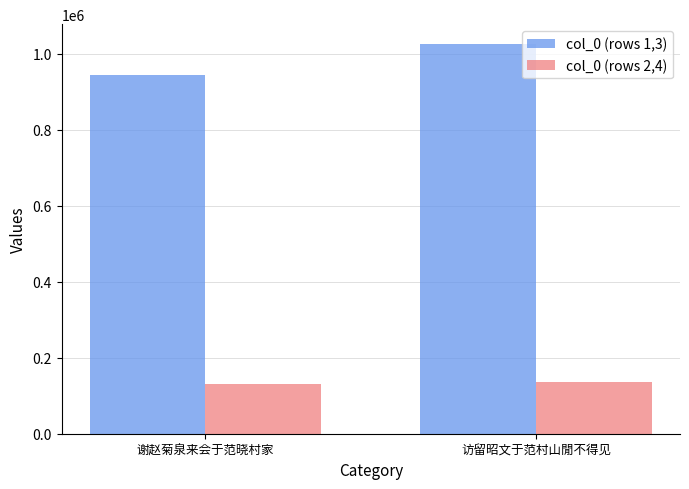

What is the lowest value of the col_0 (rows 2,4) series?

131124